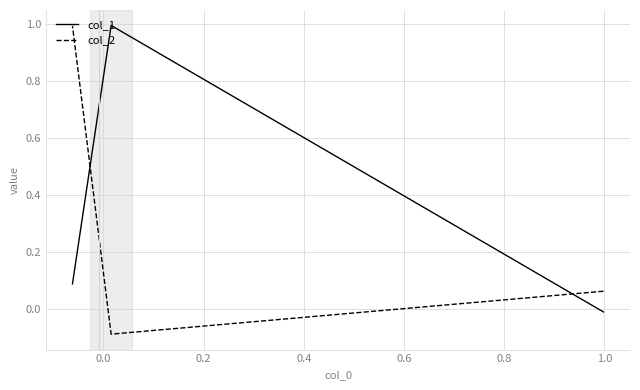

Is it true that col_2 equals 0.0 at −0.2?

False